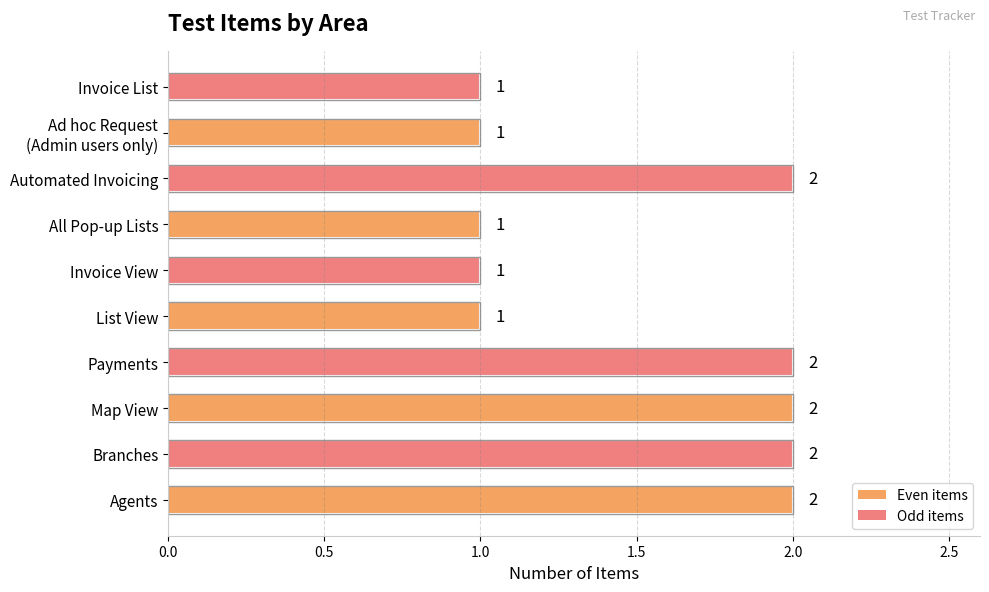

Reading bottom to top, what are all the values shown in this chart?

2	2	2	2	1	1	1	2	1	1